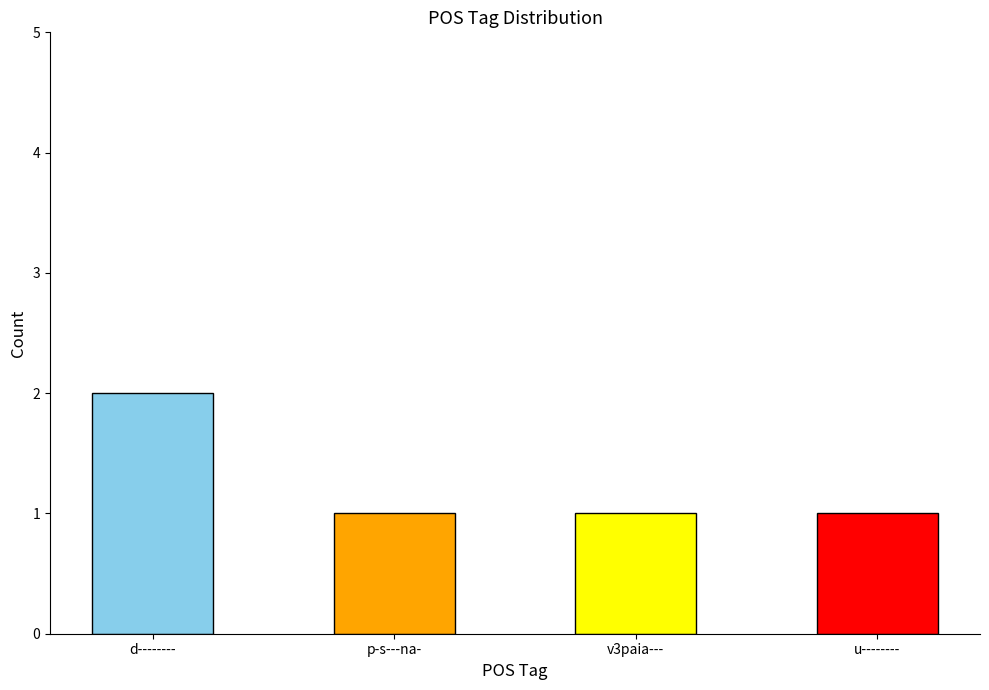

What is the greatest value displayed?

2